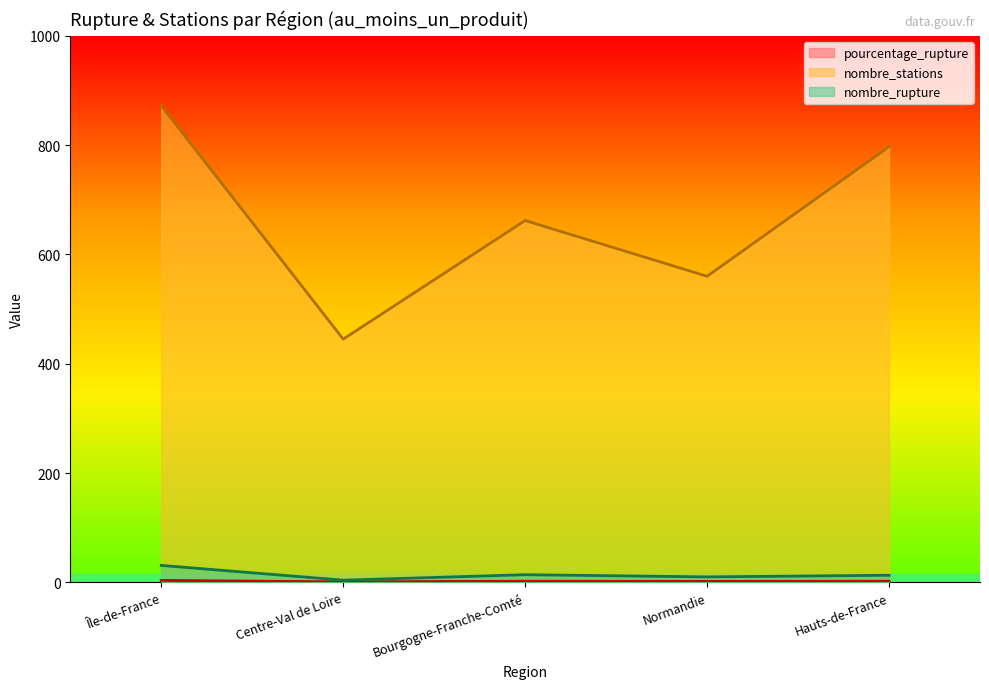

What is the difference between the highest and lowest values at Île-de-France?

868.4